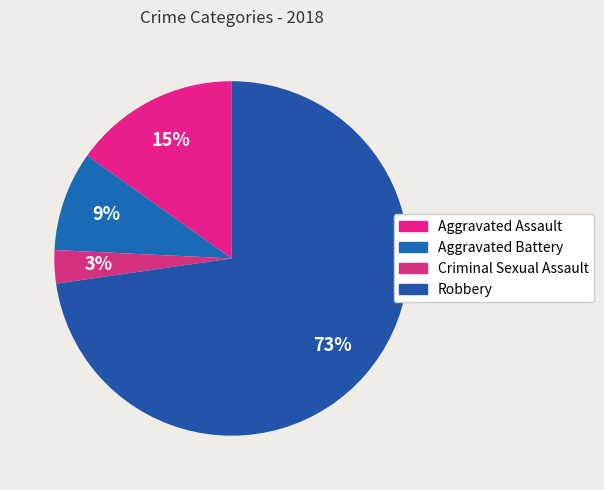

Which has a higher value, Aggravated Assault or Aggravated Battery?

Aggravated Assault